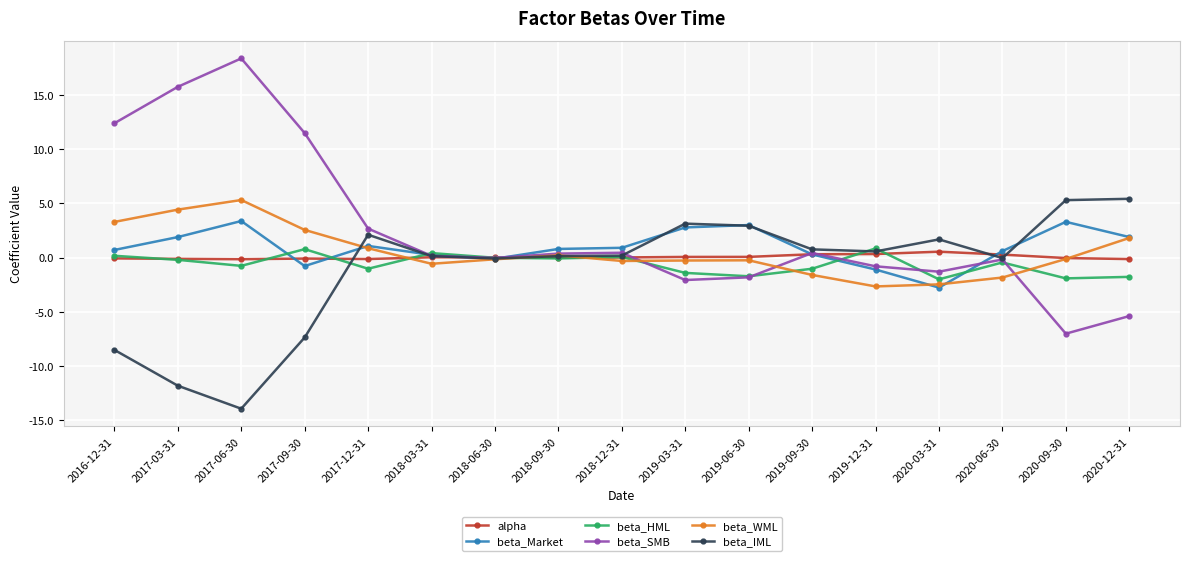

Is it true that beta_IML equals -8.5 at 2016-12-31?

True